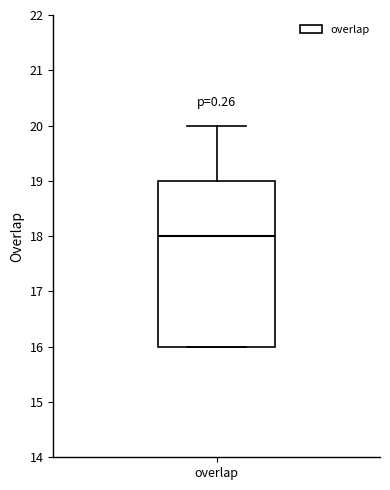

Transcribe this box plot: give where the median line is, the range the box spans, and where the two whiskers end, as read against the y-axis. The values are not printed on the chart, so give them approximately, as read against the axis.

median 18, box 16 to 19, whiskers 16 to 20